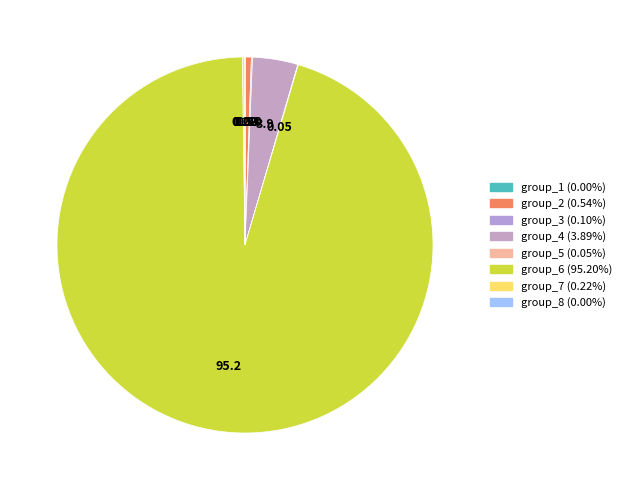

Which slice is the largest?

group_6